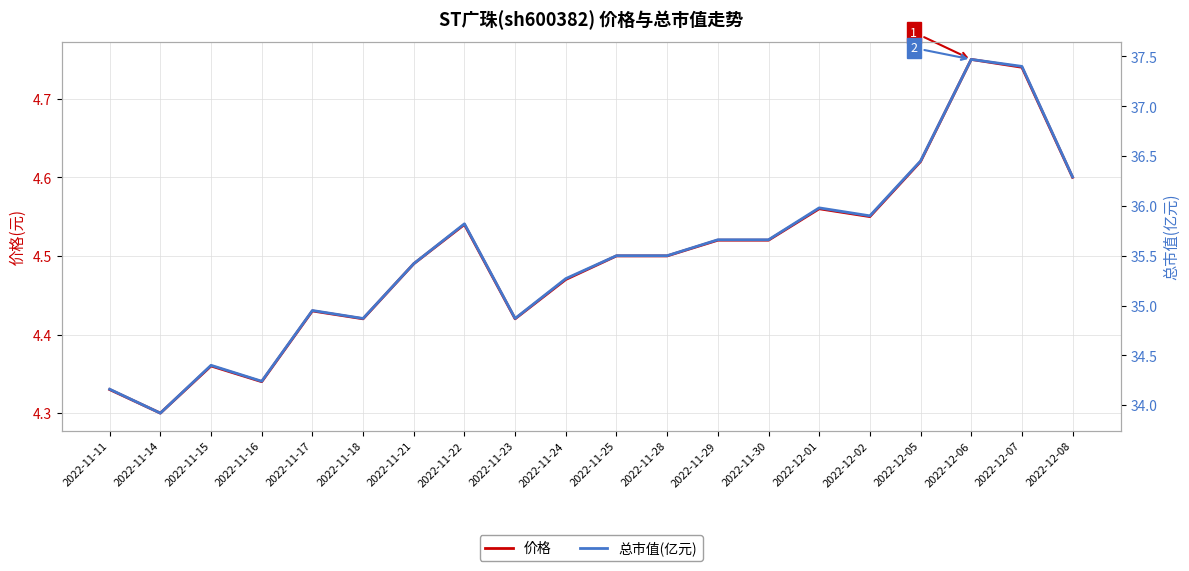

Which category has the highest value across all series?

2022-12-06